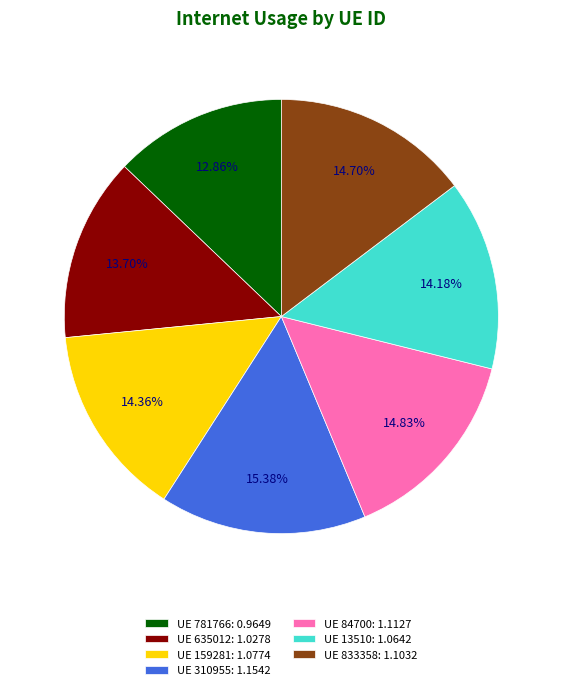

Between UE 781766: 0.9649 and UE 13510: 1.0642, which is larger?

UE 13510: 1.0642